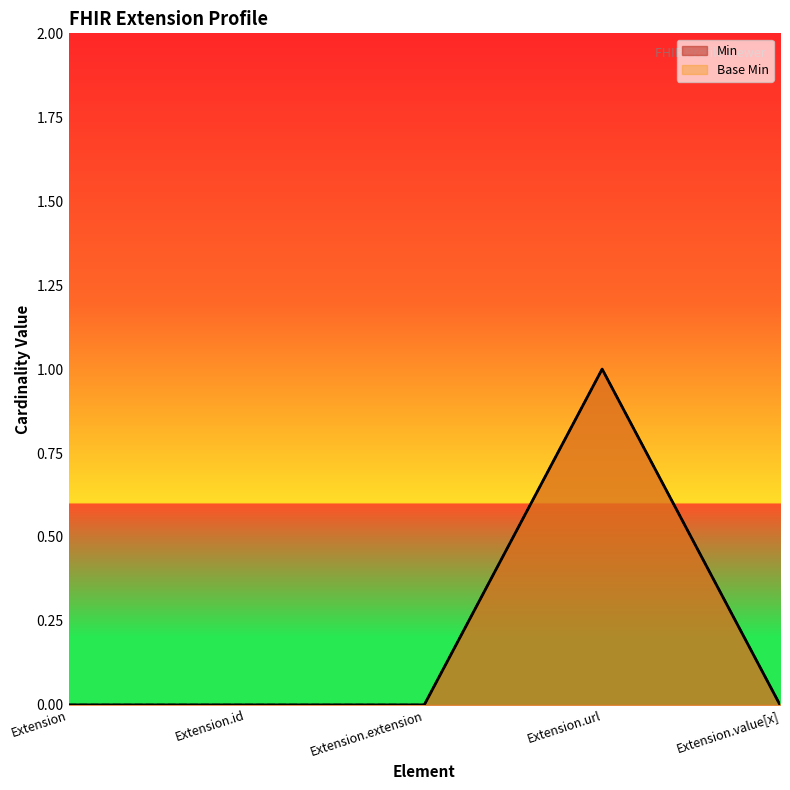

What is the difference between the maximum and minimum values in the Base Min series?

1